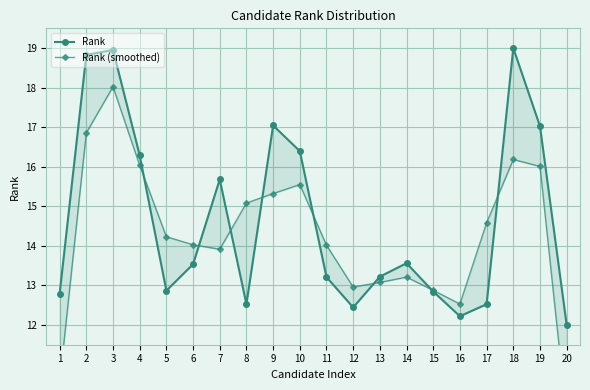

How many data points in Rank (smoothed) are above 14?

12